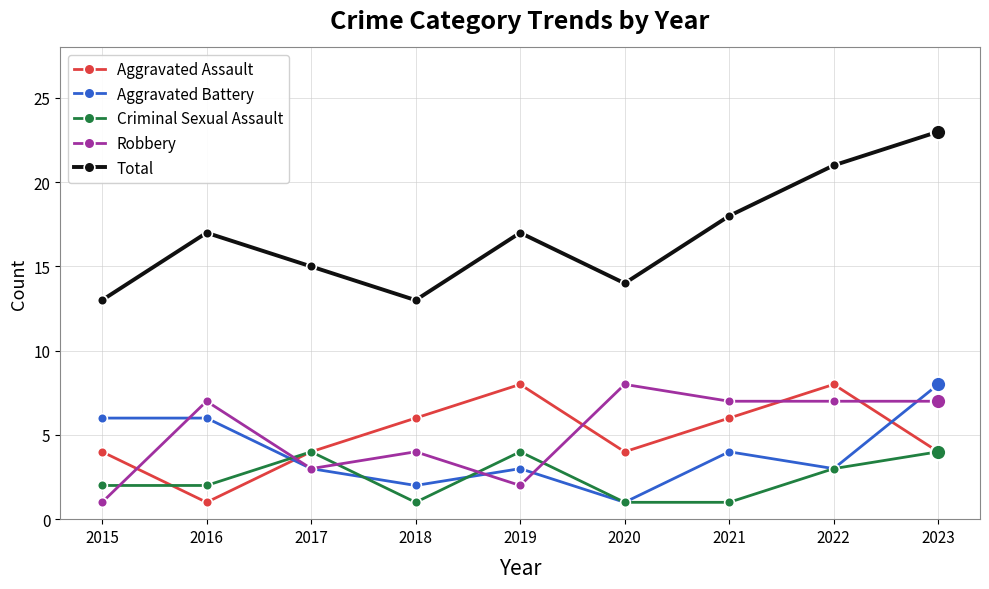

How many series are shown in this chart?

5